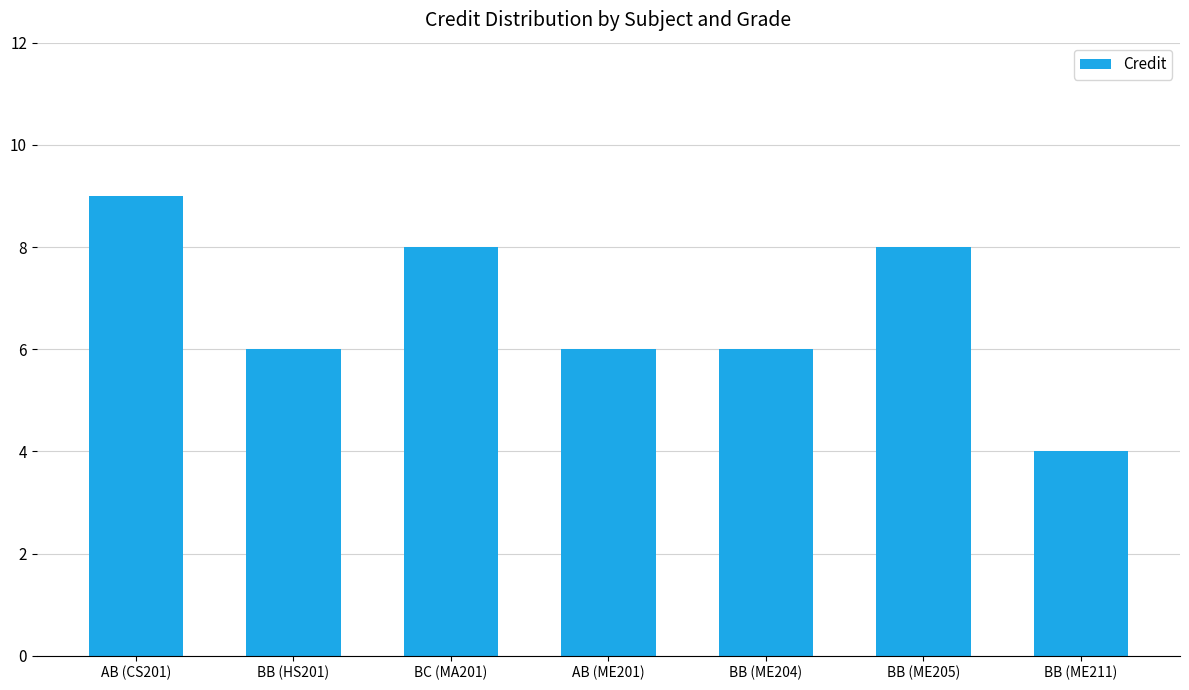

How many data points does each series have?

7